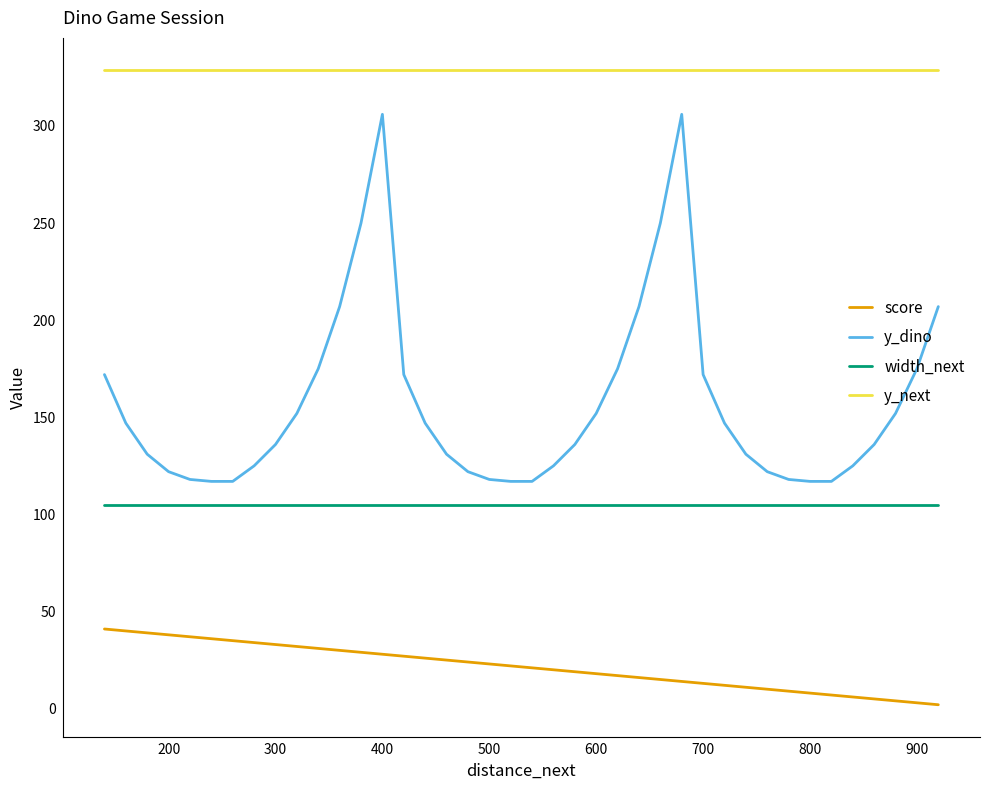

Rank the series by their maximum value, from lowest to highest.

score, width_next, y_dino, y_next